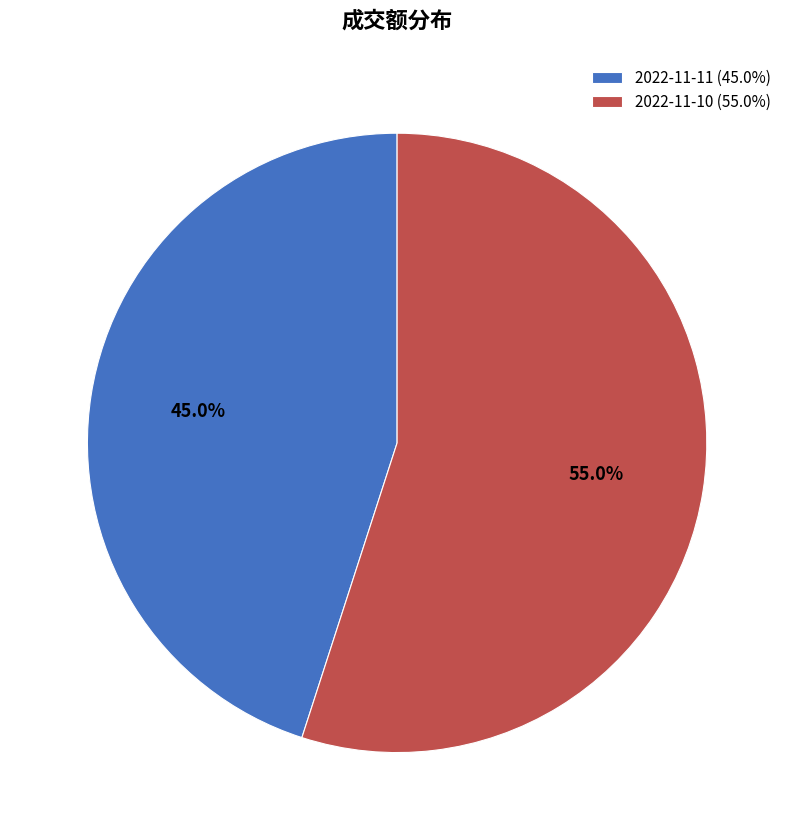

The 2022-11-11 slice represents 45% of the pie. True or false?

True